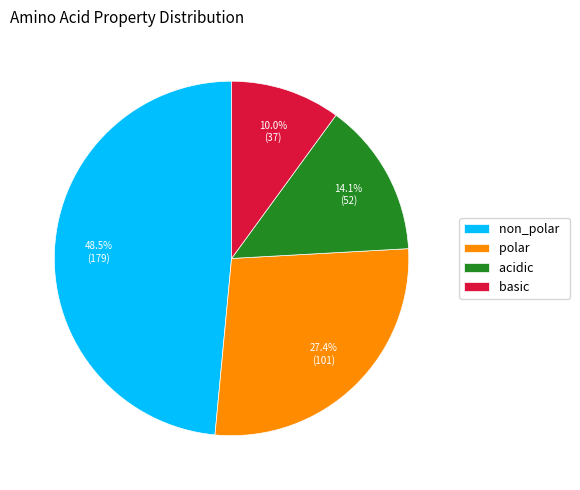

What portion of the pie excludes basic?

90.0%